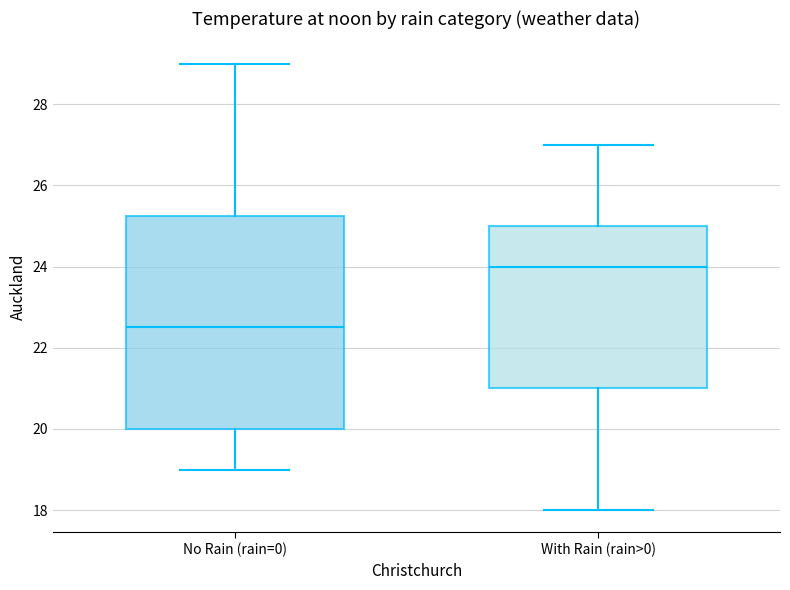

Which box is the tallest, from its lower edge to its upper edge?

No Rain (rain=0)